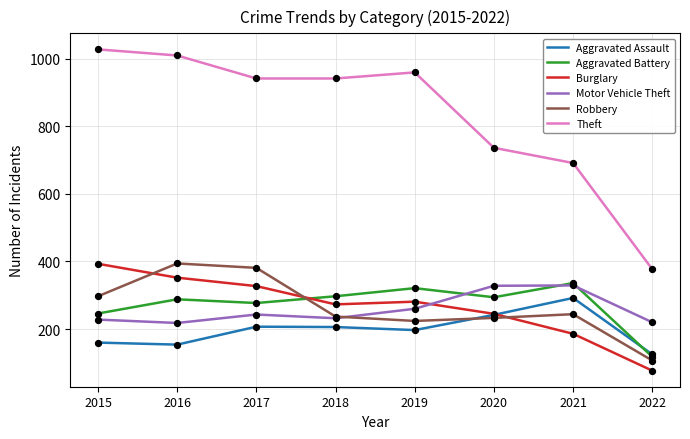

Which series has the largest total across all categories?

Theft